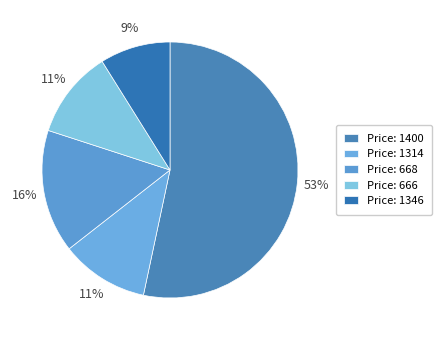

What is the smallest slice in the pie chart?

Price: 1346